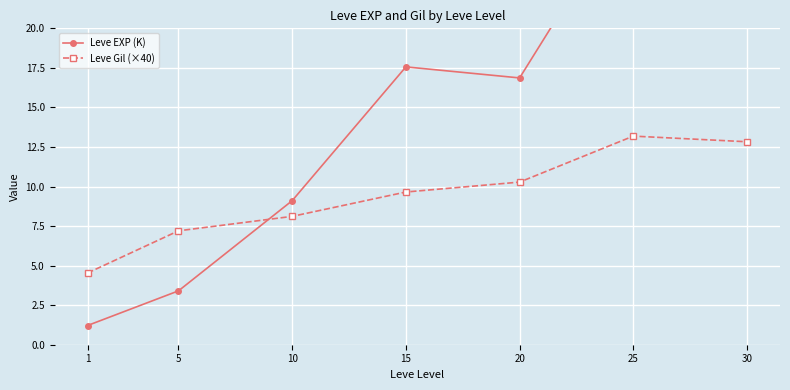

What is the difference between the second highest and minimum values in the Leve Gil (×40) series?

8.3